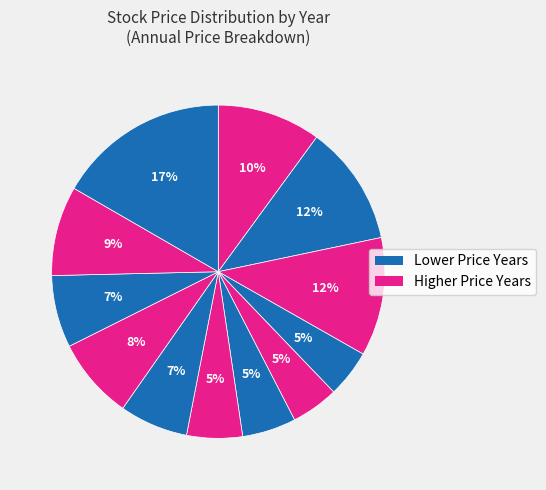

How many segments does this pie chart have?

12